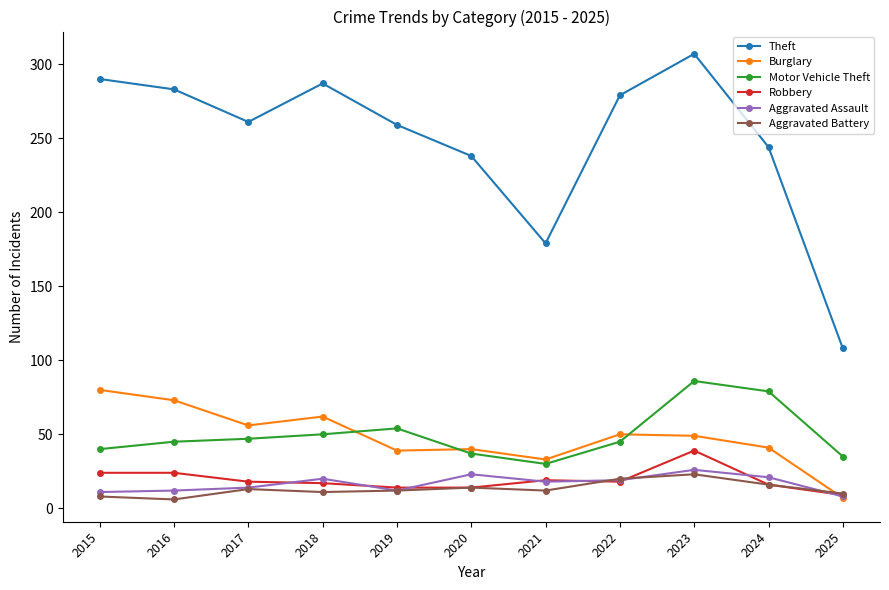

What is the value of the Aggravated Battery point at the 1st from the left?

8